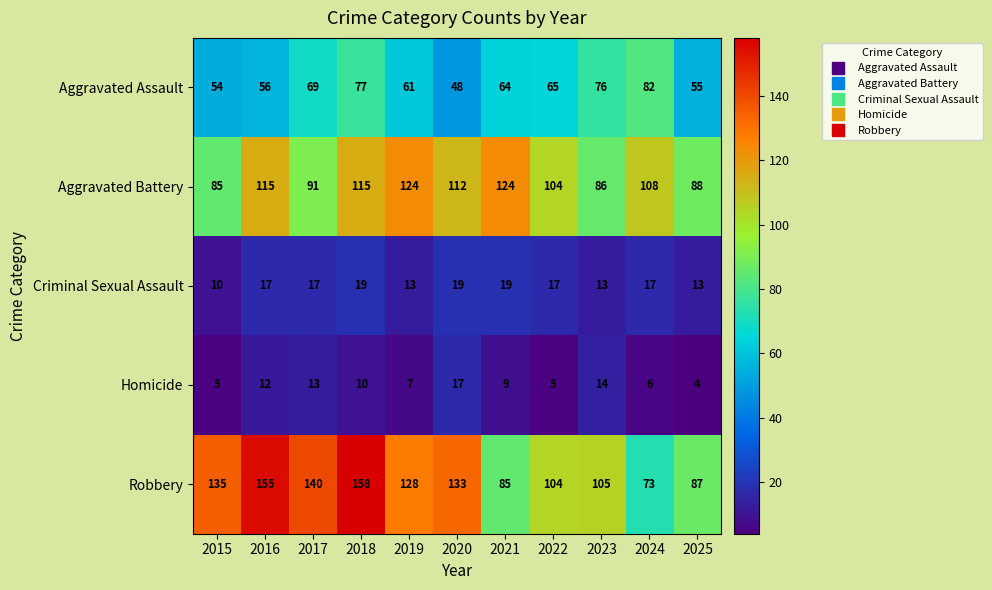

At which label does Homicide reach its peak?

2020